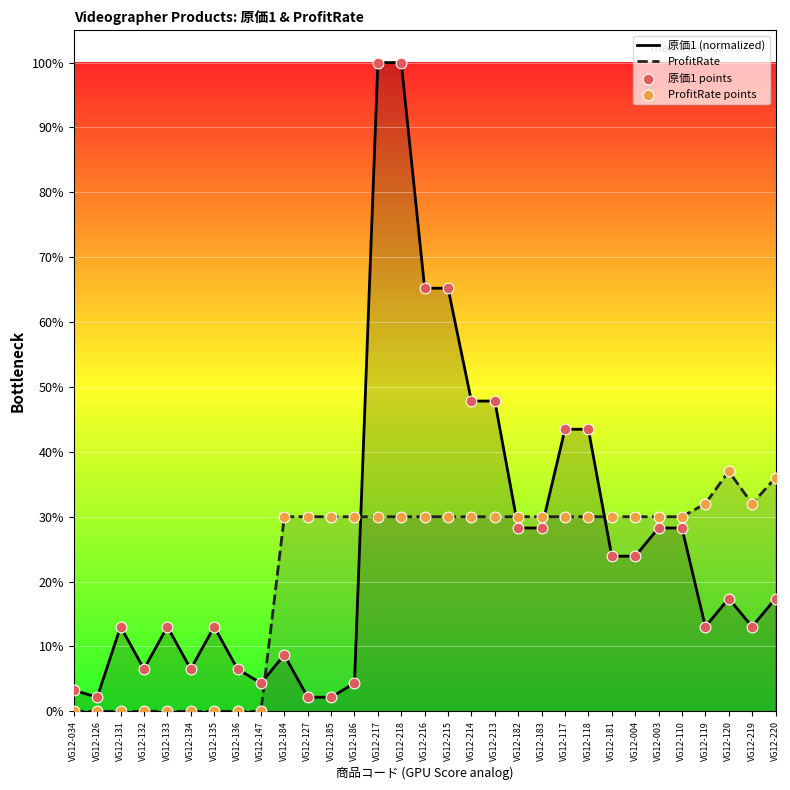

What is the total value across all series at VG12-216?

1.9